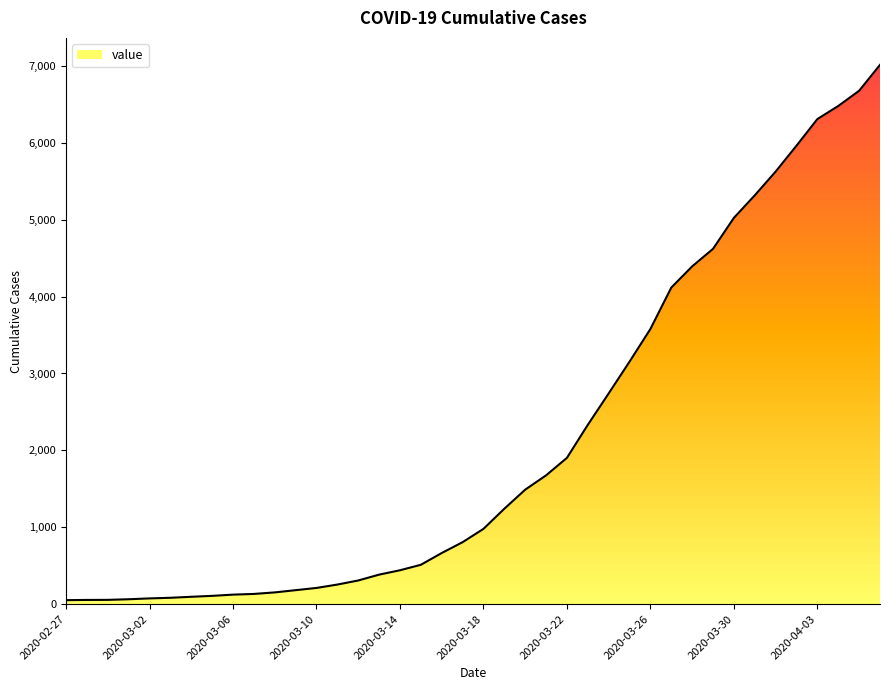

Which has a higher value, 2020-03-10 or 2020-04-03?

2020-04-03